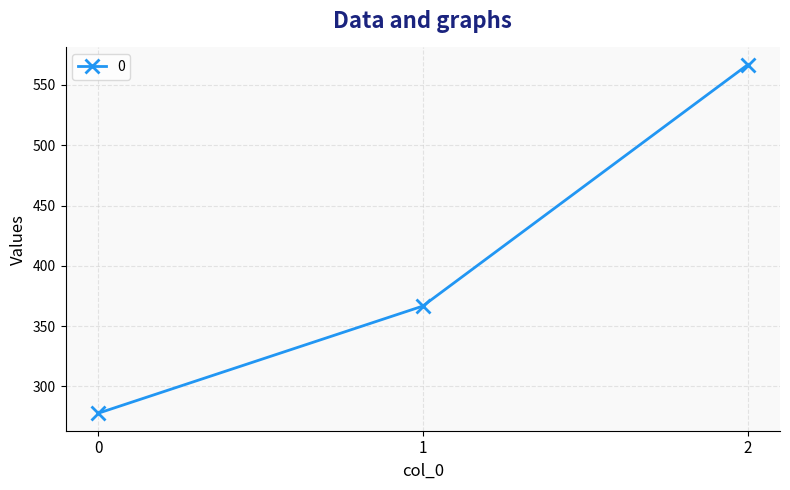

What is the difference between the values at 2 and 0?

288.9